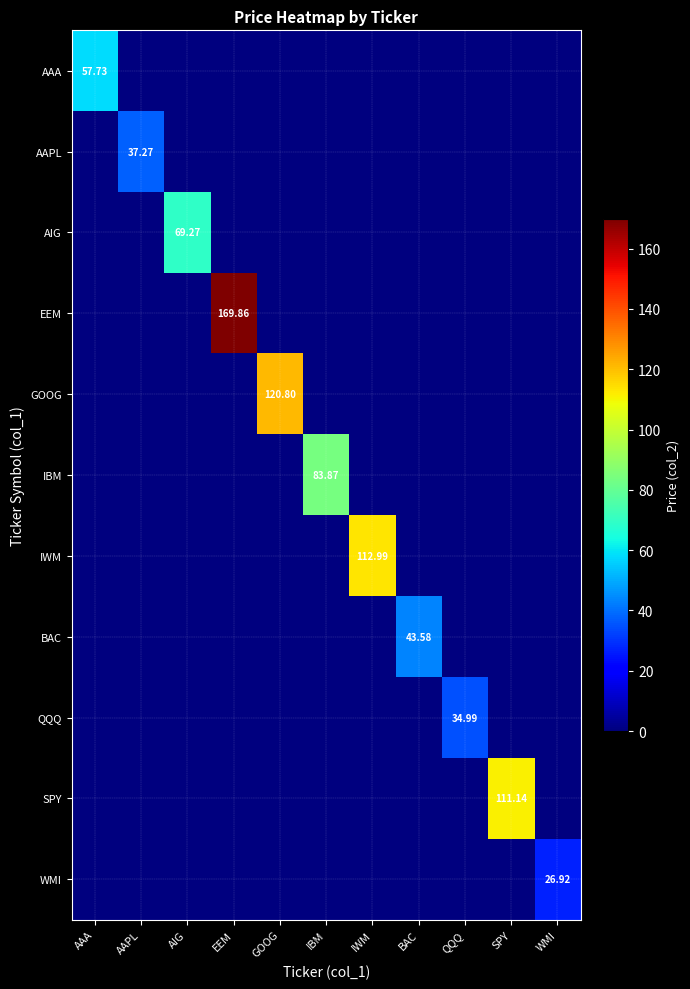

List the series in order of their peak value, lowest first.

WMI, QQQ, AAPL, BAC, AAA, AIG, IBM, SPY, IWM, GOOG, EEM